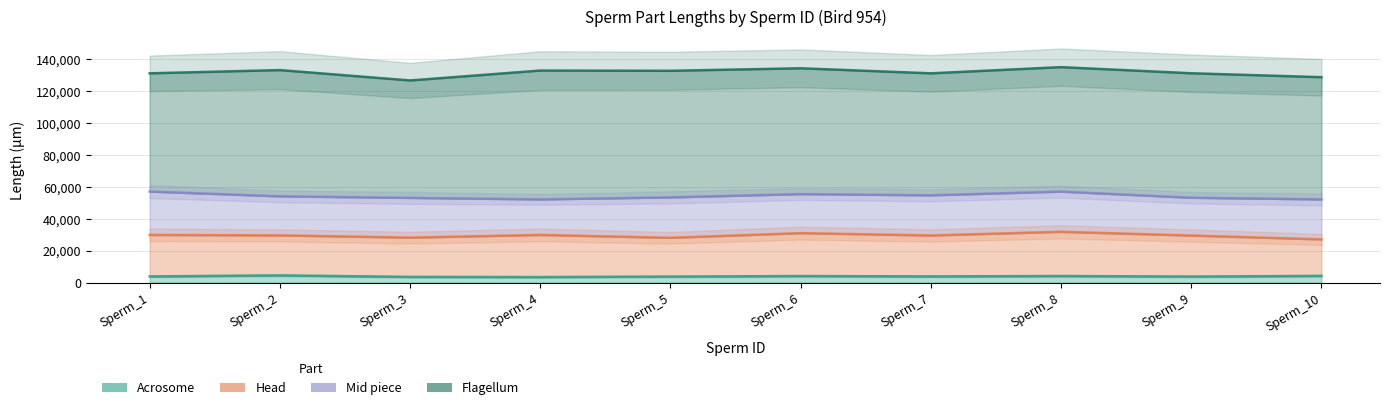

What is the difference between the maximum and minimum values in the Mid piece series?

4915